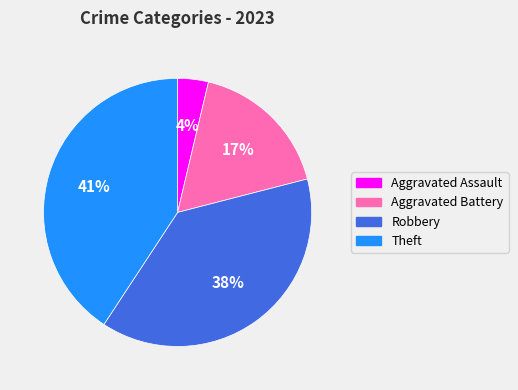

Is there any slice that represents more than half of the pie?

No